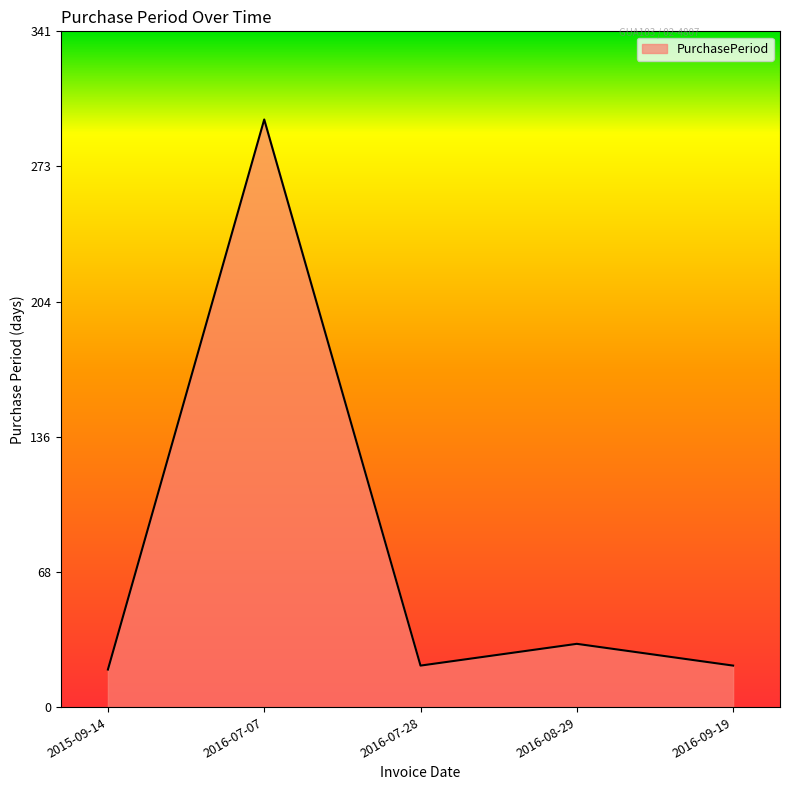

Does the chart have visible grid lines?

No